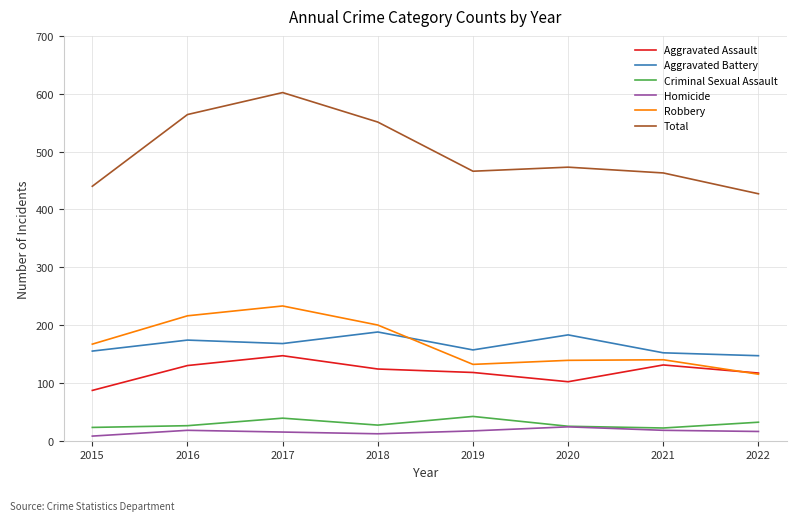

Is it true that Aggravated Battery equals 255 at 2018?

False